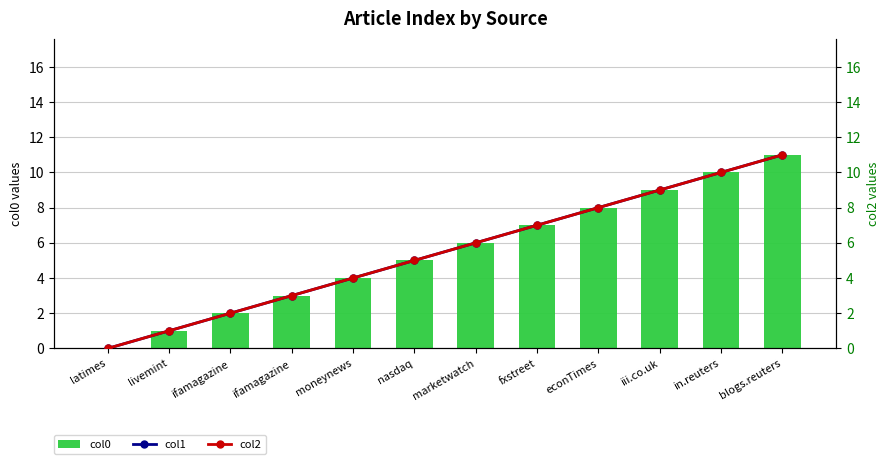

How many groups of bars are there?

12